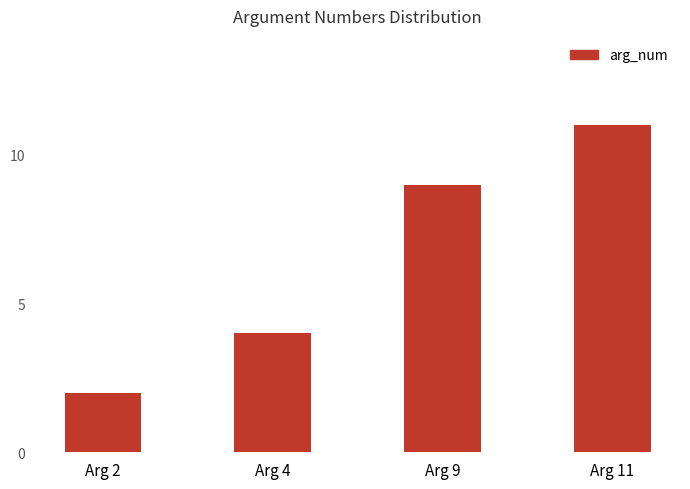

Rank the categories by value from lowest to highest.

Arg 2, Arg 4, Arg 9, Arg 11